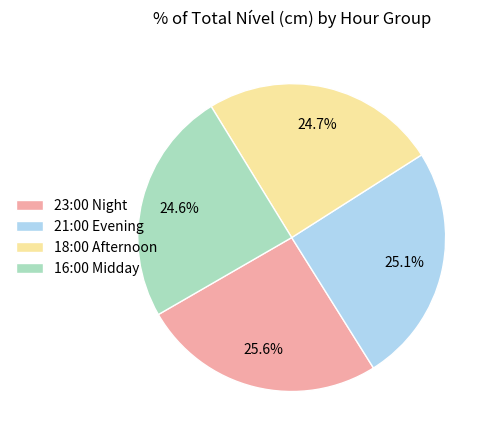

Between 23:00 Night and 18:00 Afternoon, which is larger?

23:00 Night